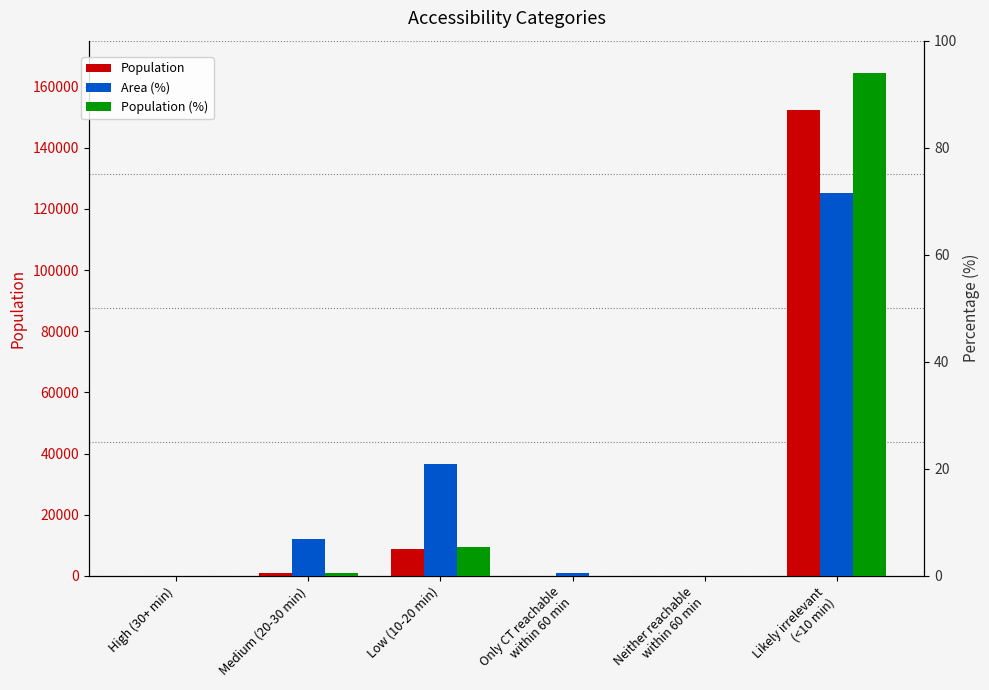

How many values in the Population series are below 898?

3